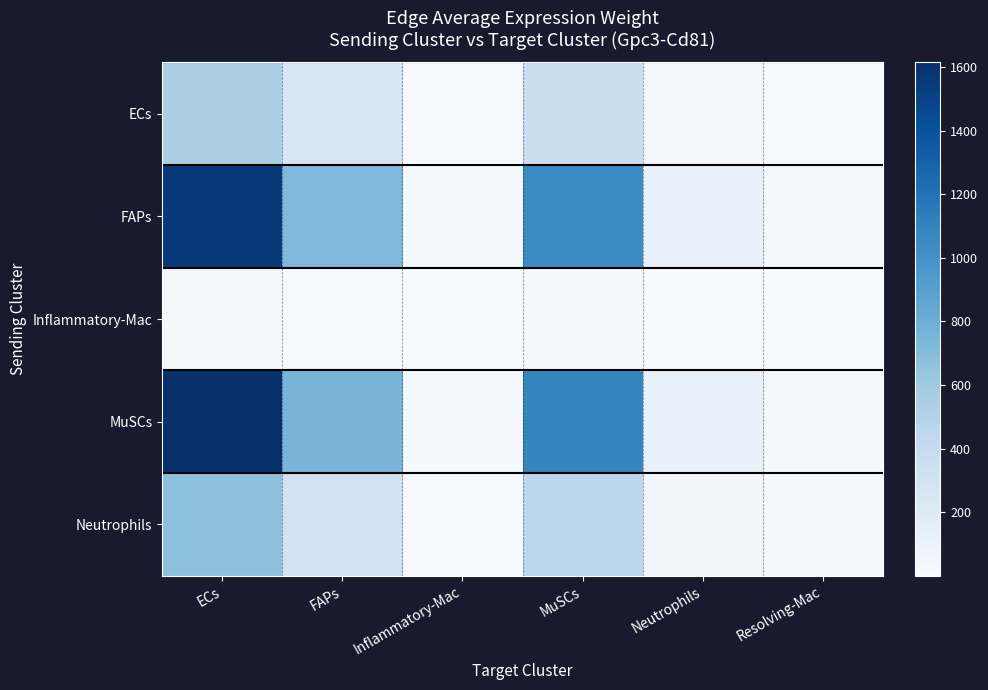

What is the total value across all series at Inflammatory-Mac?

62.9